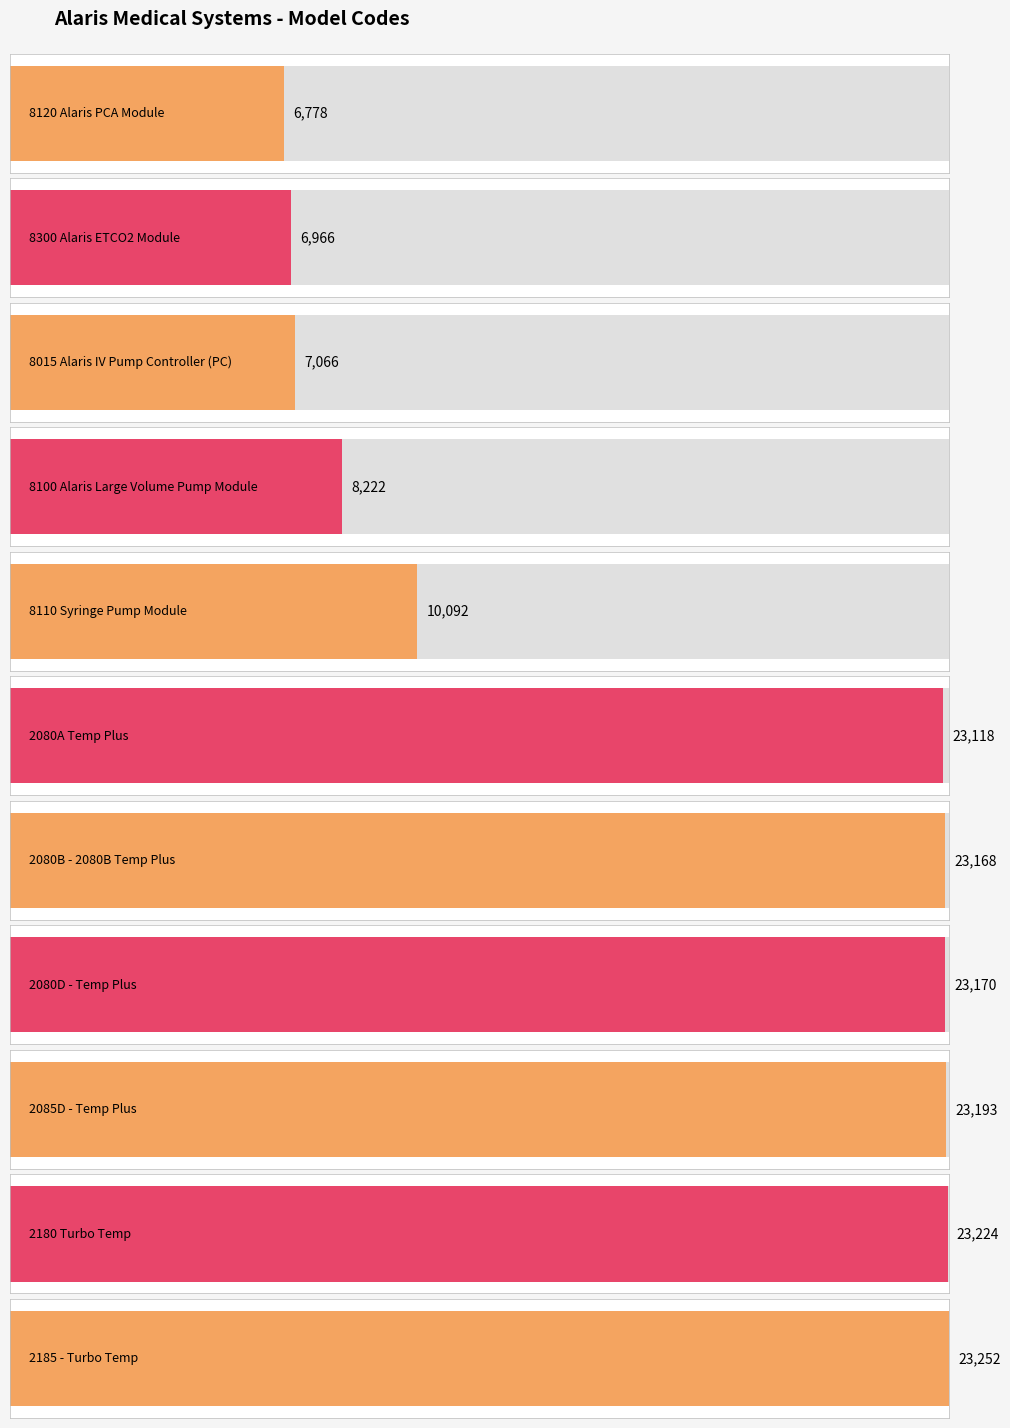

What is the sum of all values?

178249